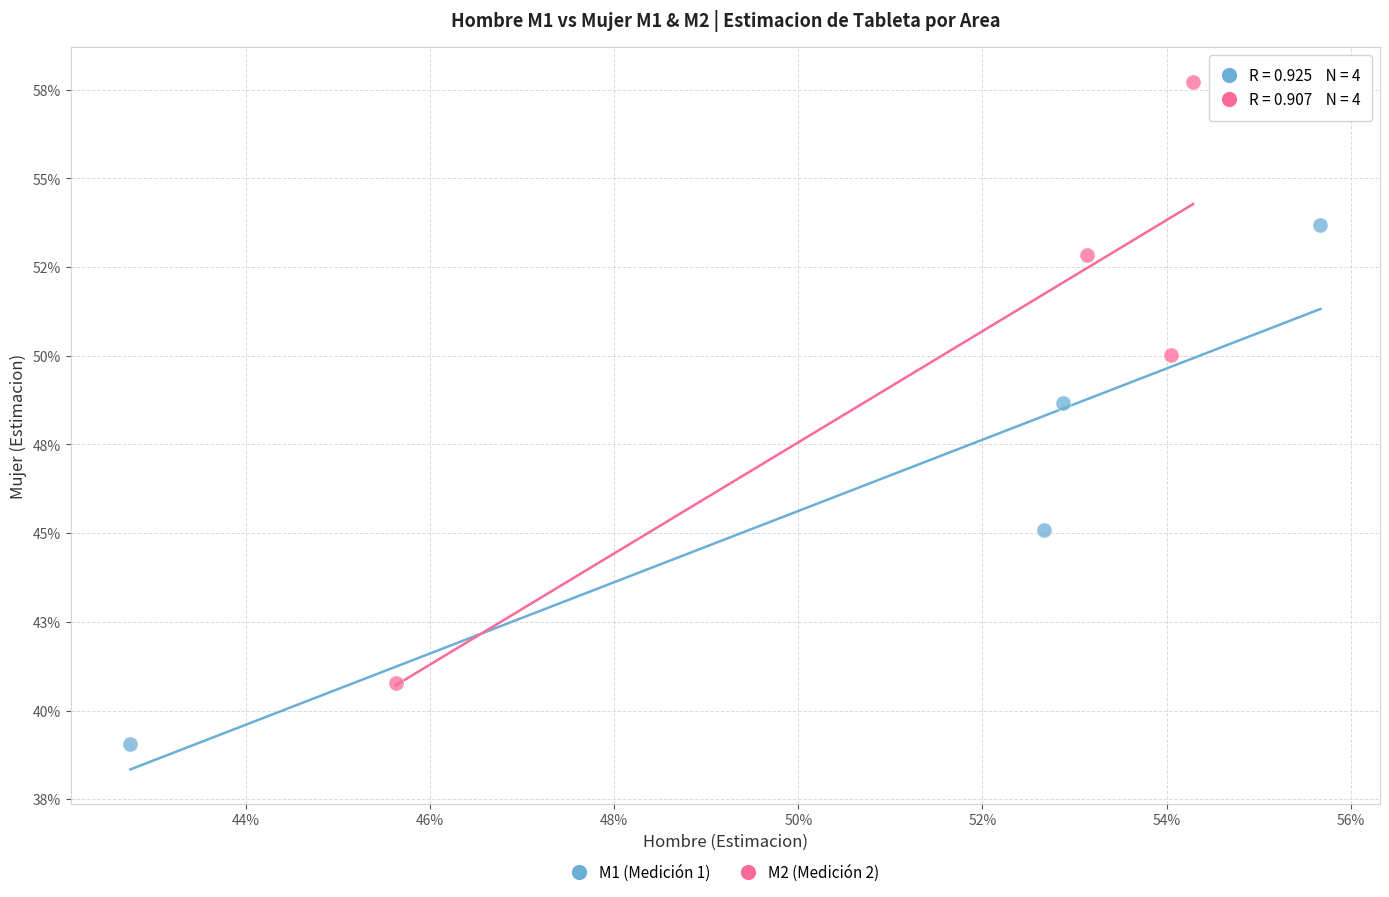

What are all the series names shown in the legend?

M1 (Medición 1), M2 (Medición 2)